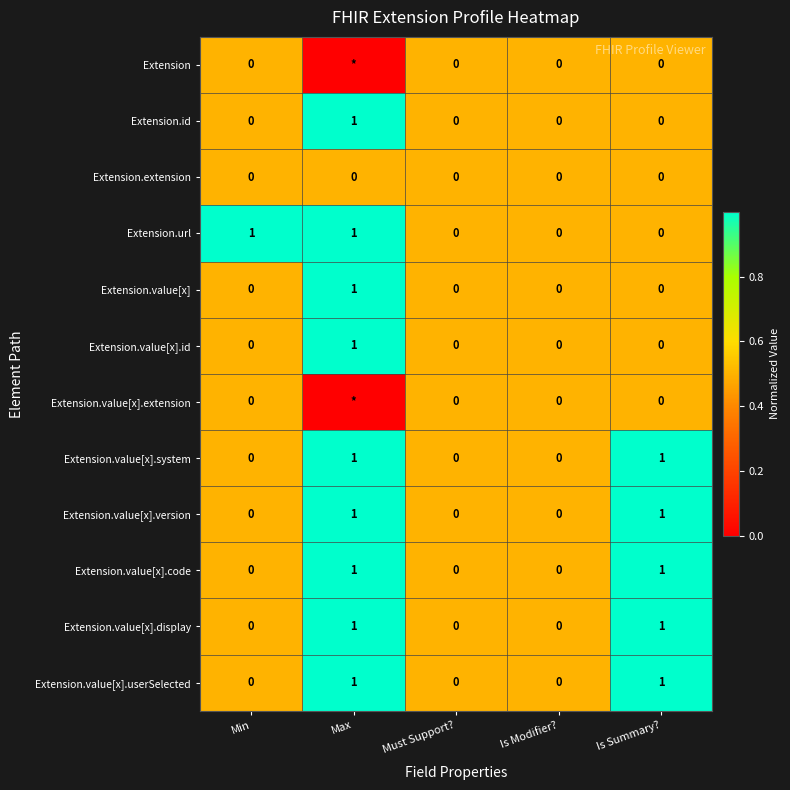

True or false: Extension.value[x].system has a value of 1 at Is Summary?.

True